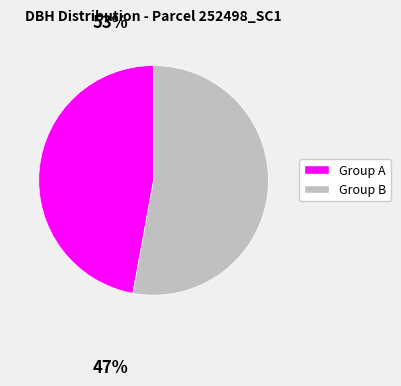

How many slices are in this pie chart?

2